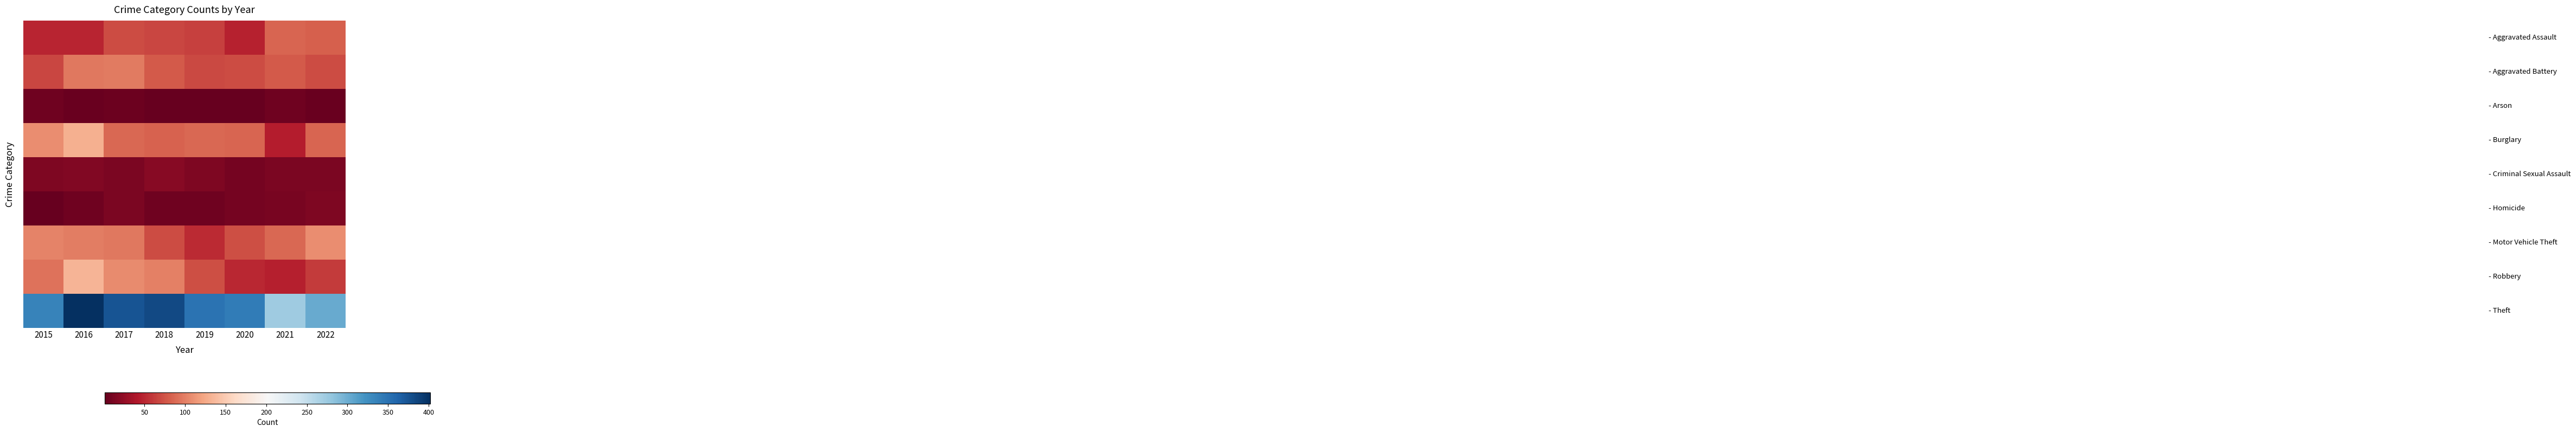

At which category is the sum across all series the highest?

2016